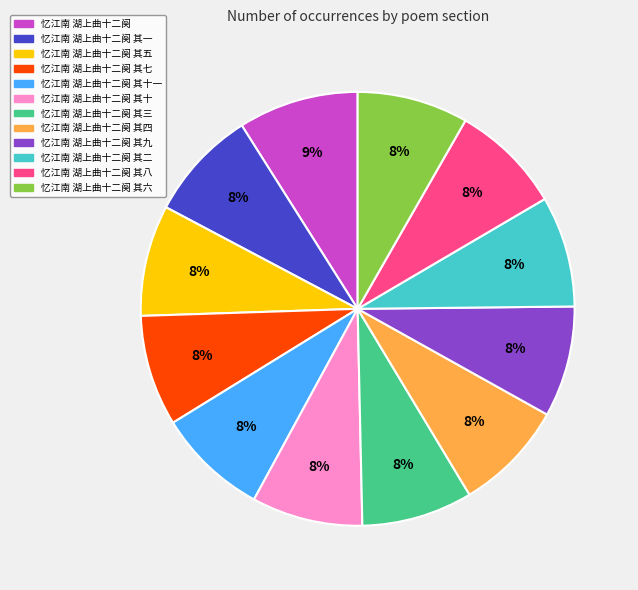

Does 忆江南 湖上曲十二阕 其七 represent more than half of the total?

No